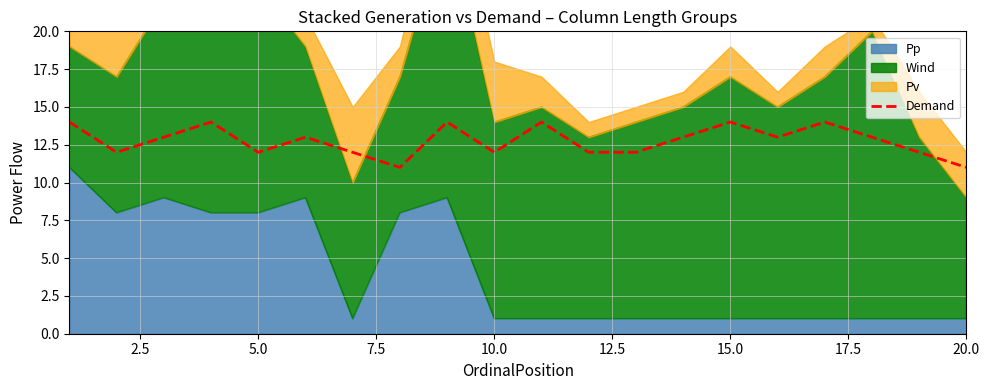

What is the highest value of the Demand series?

14